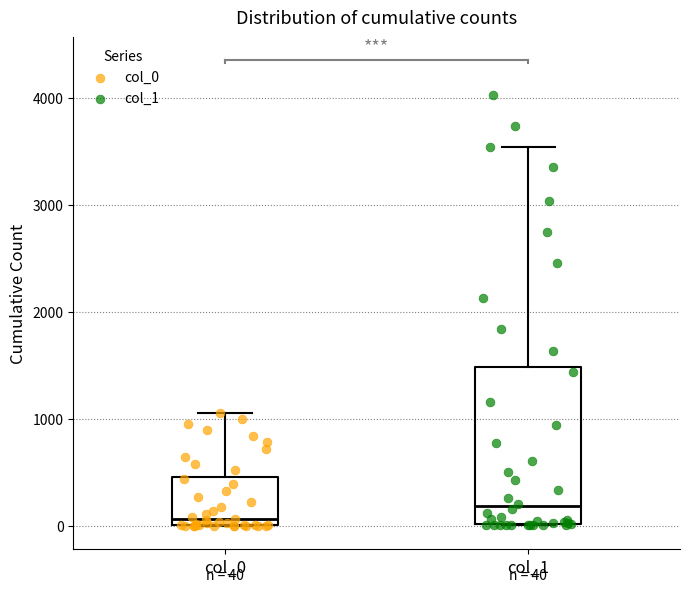

Which box is the tallest, from its lower edge to its upper edge?

col_1